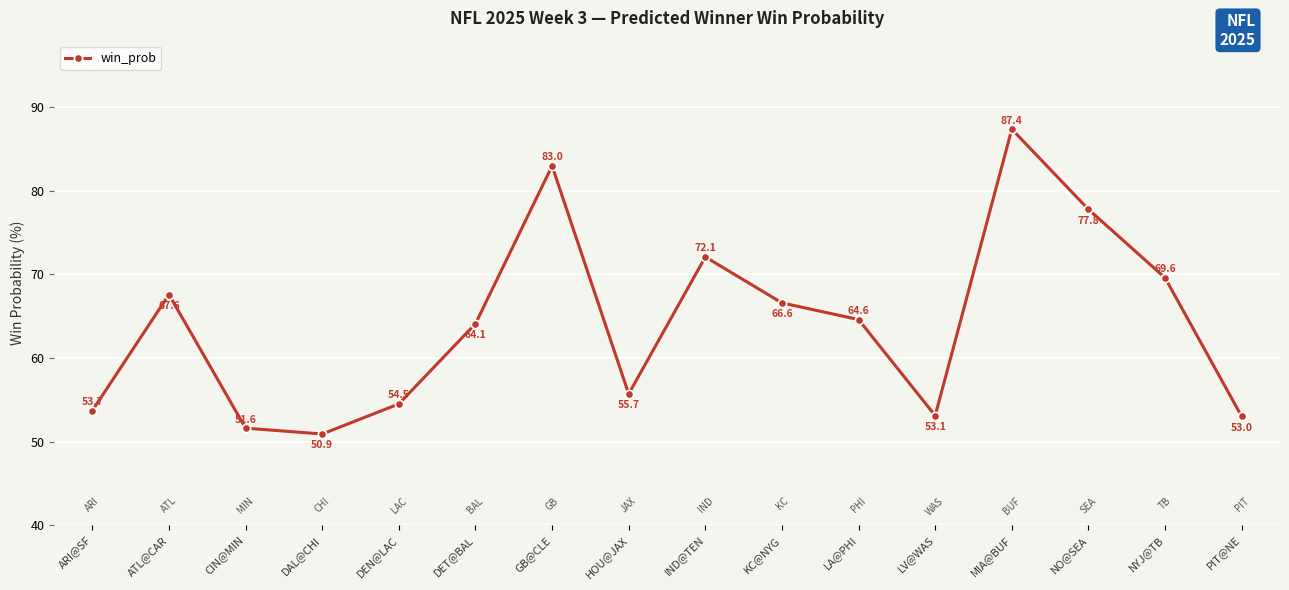

Count the number of categories in the chart.

16